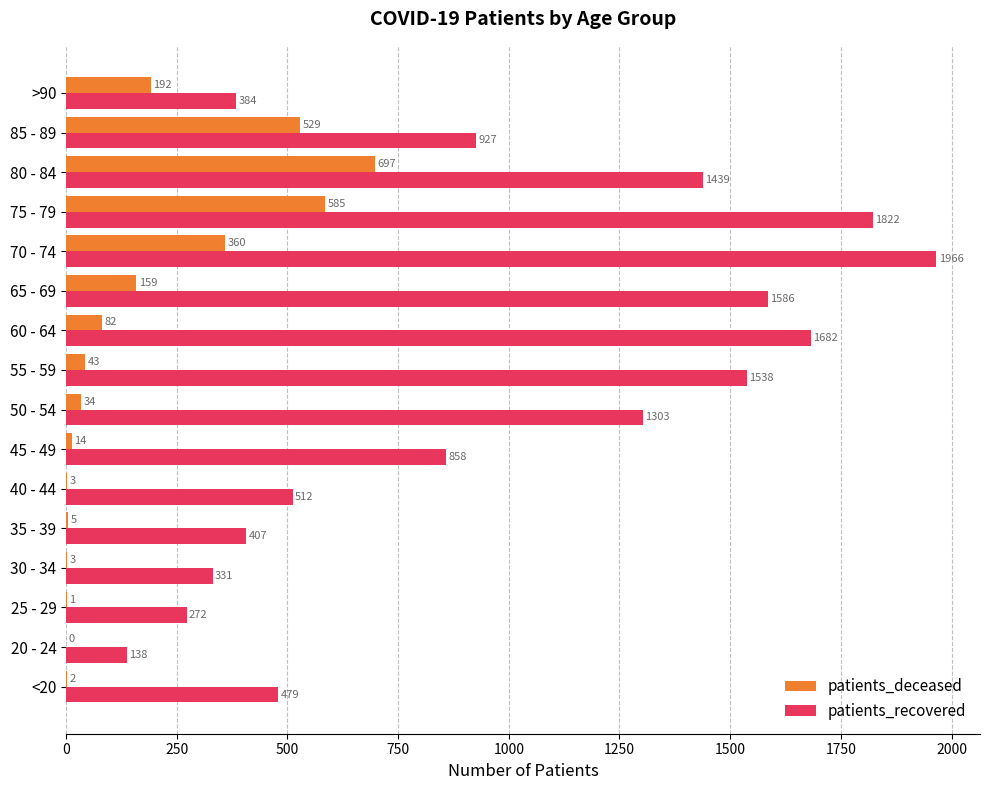

How many positive values does the patients_deceased series have?

15